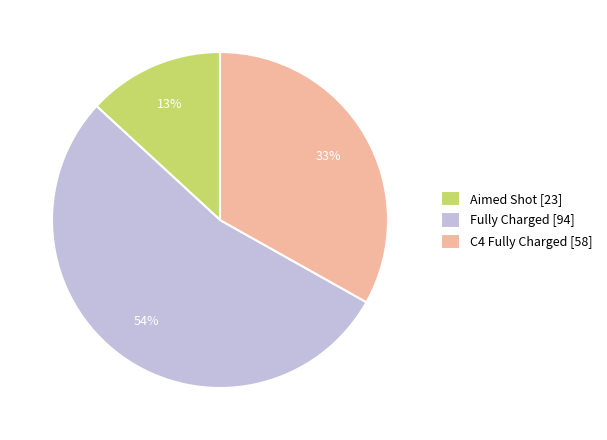

To the nearest percent, what portion does Aimed Shot represent?

13%